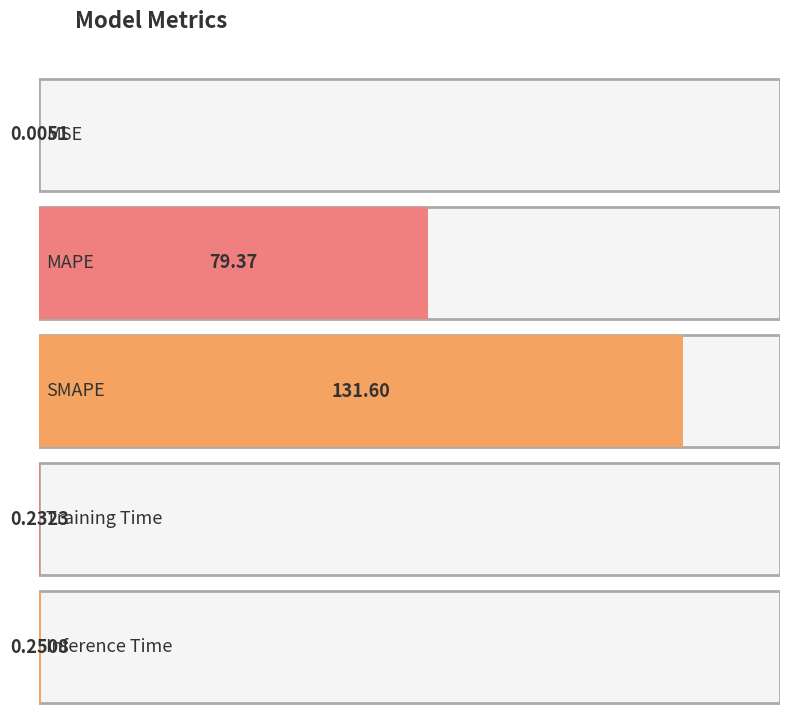

The value at MAPE is 79.4. True or false?

True